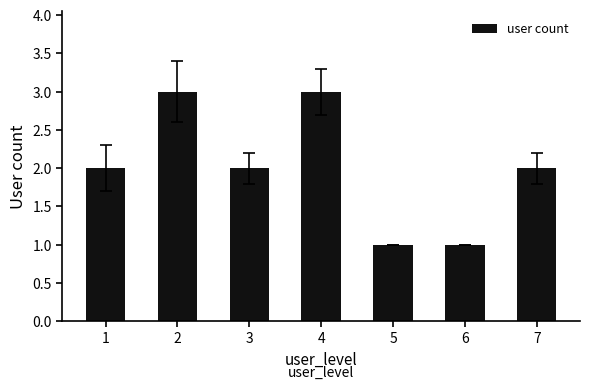

What is the change in value from 2 to 5?

-2